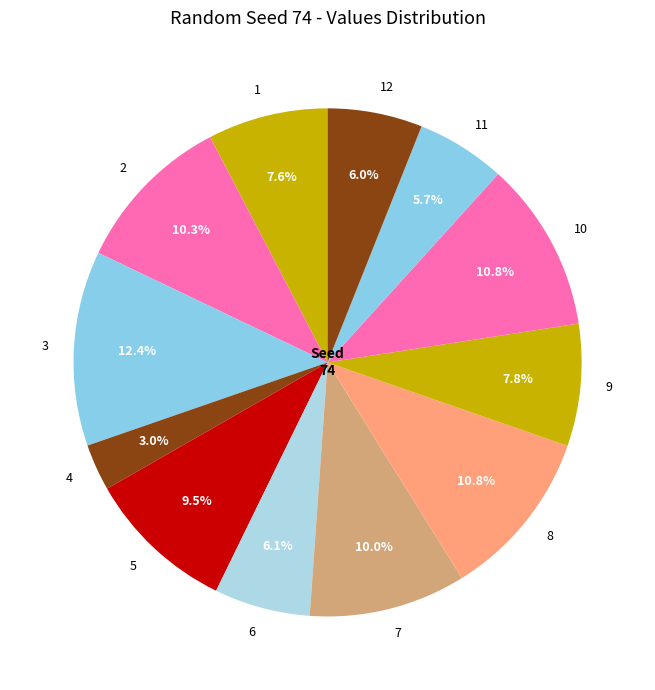

Does any single category account for the majority?

No